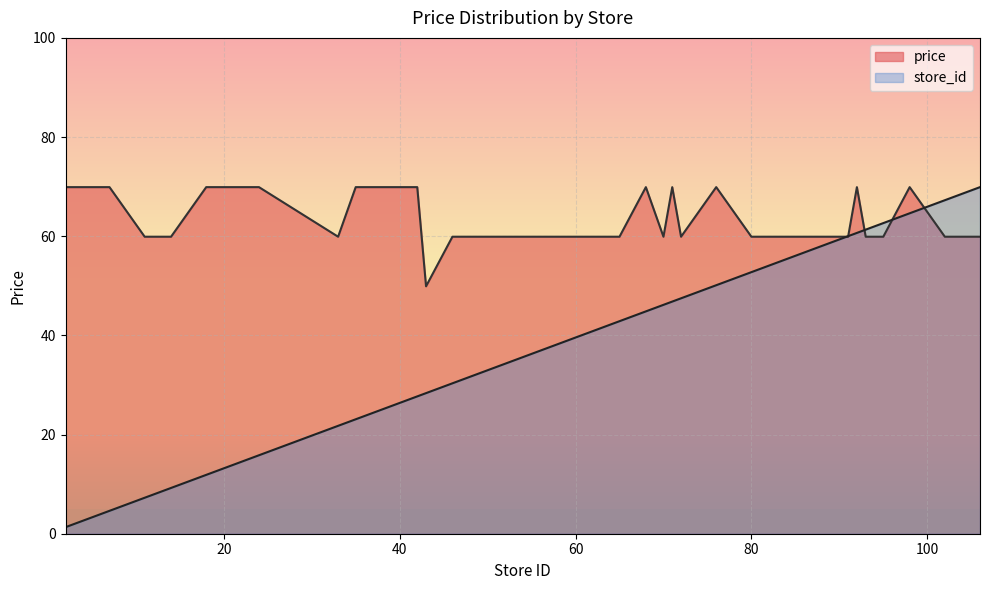

What is the lowest value of the store_id series?

1.3